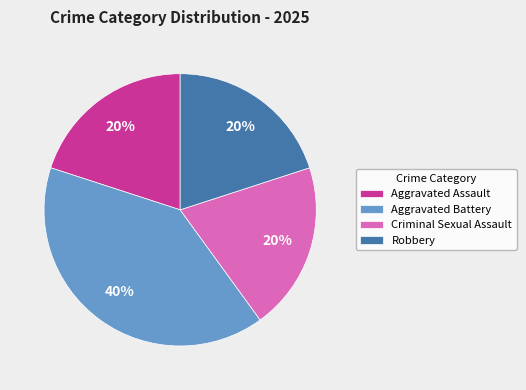

How many segments does this pie chart have?

4